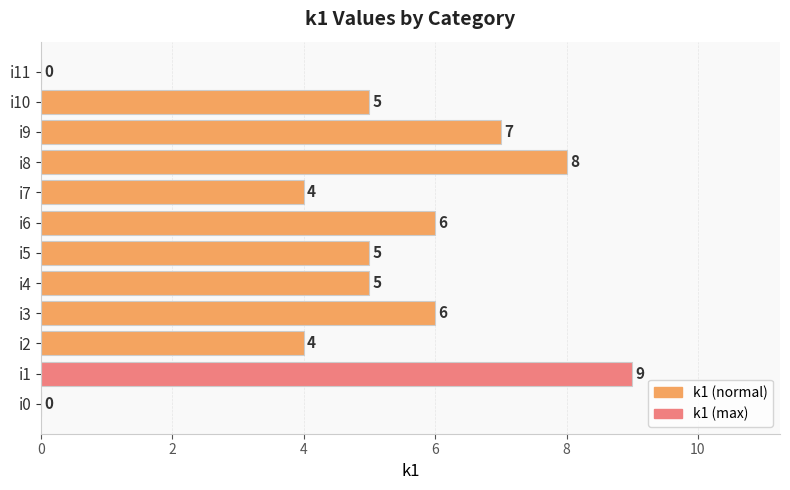

What is the sum of the values at i5 and i3?

11